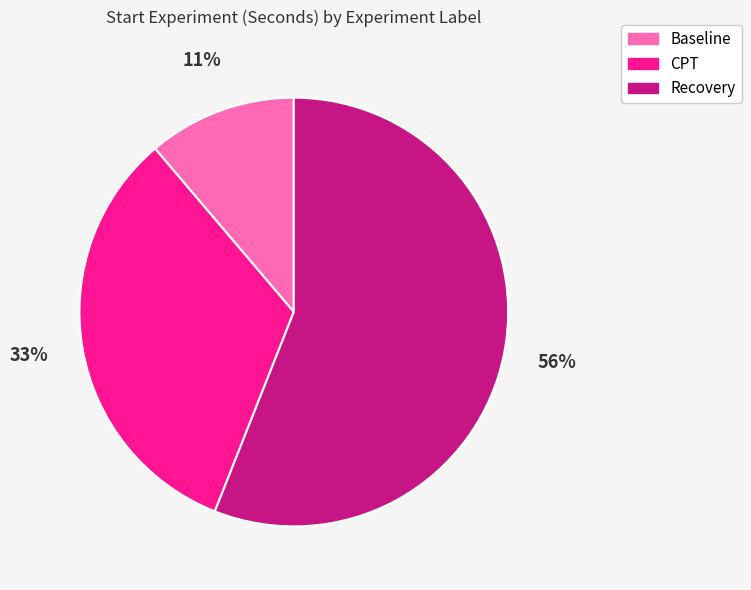

The Recovery slice represents 56% of the pie. True or false?

True